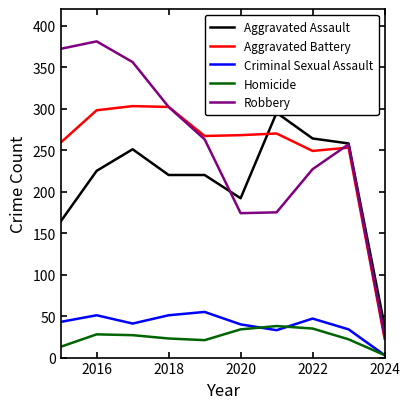

What is the minimum value for Aggravated Battery?

23